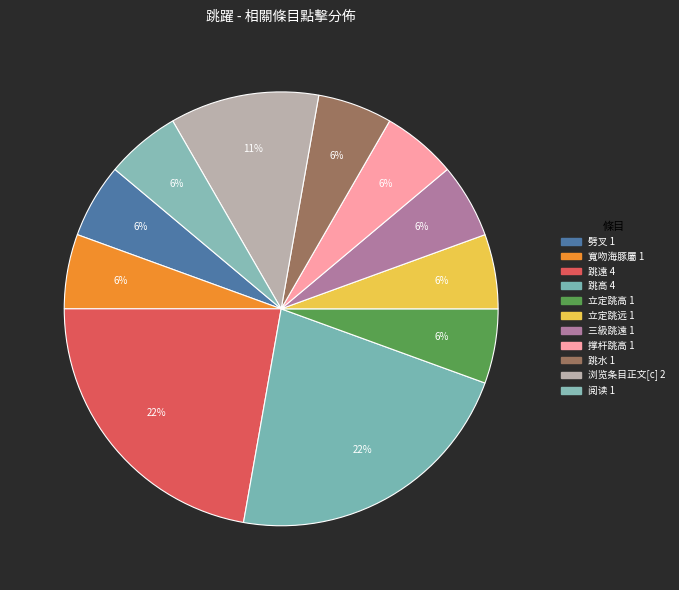

To the nearest percent, what is the combined percentage of 三級跳遠 and 跳遠?

28%